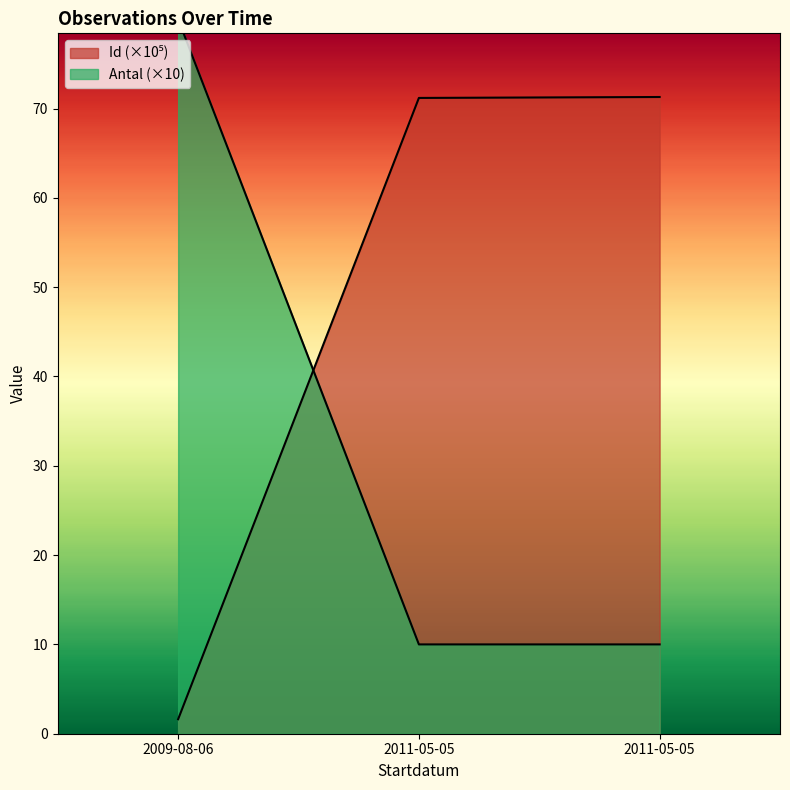

What is the label of the 3rd point from the left?

2011-05-05